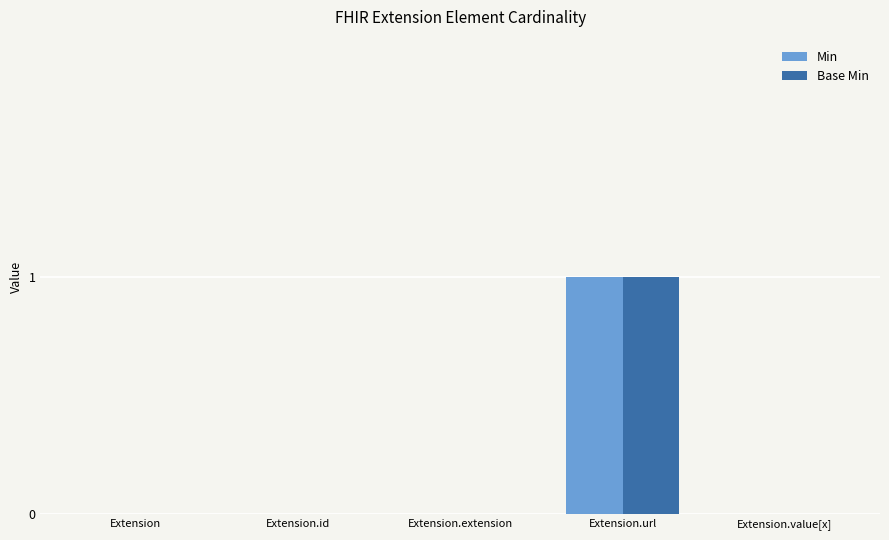

What is the maximum value shown in the chart?

1